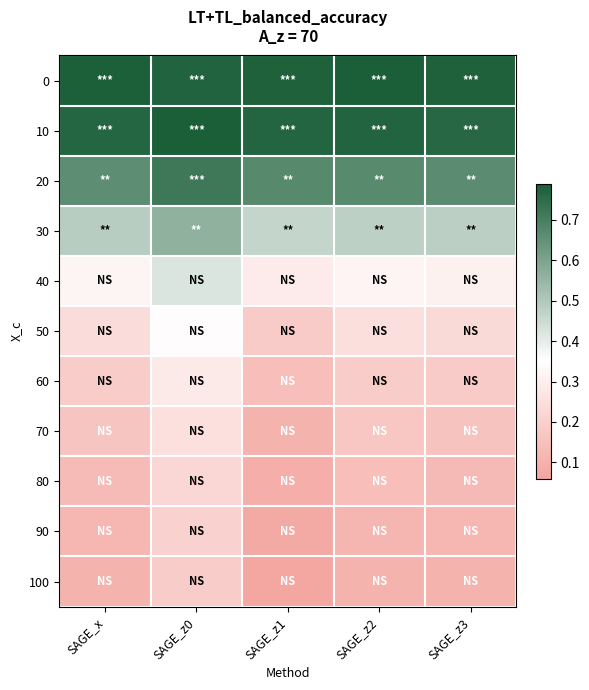

Which category has the lowest value across all series?

SAGE_z1